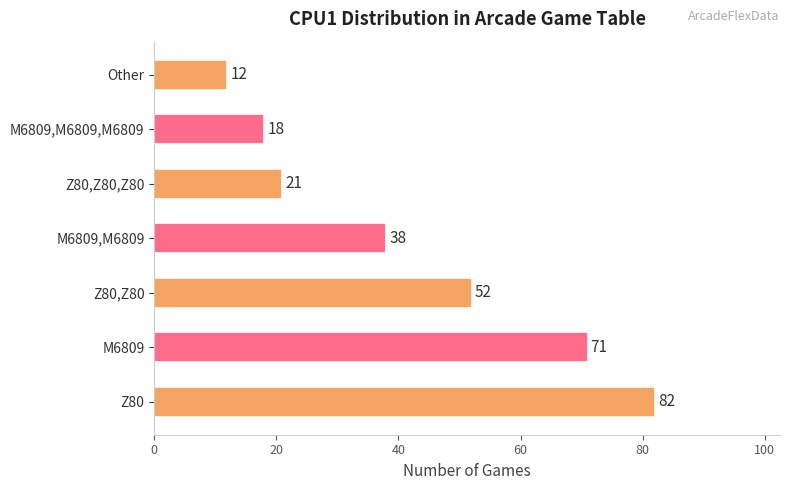

At which label is the value closest to 47?

Z80,Z80